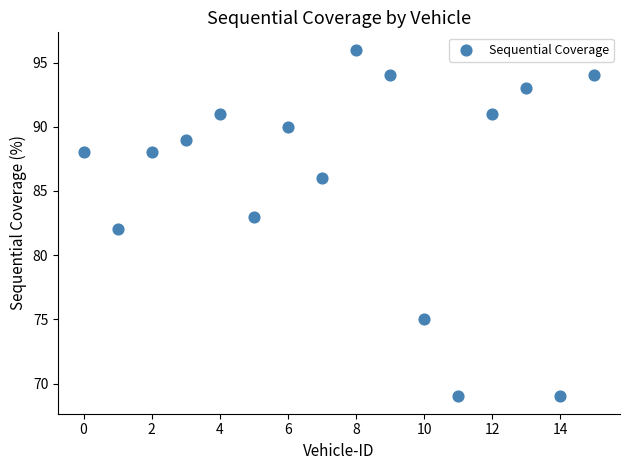

What is the range of Y values (max minus min)?

27